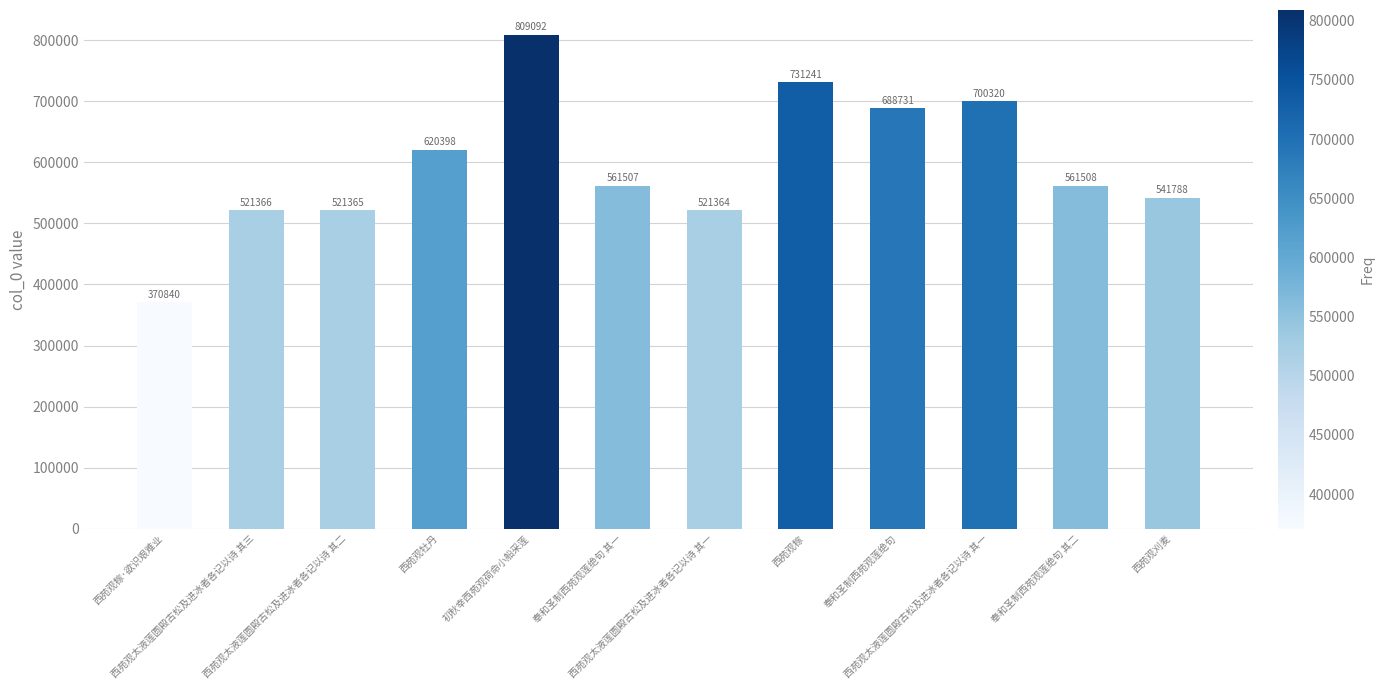

Which label corresponds to the smallest value in the chart?

西苑观稼·欲识艰难业